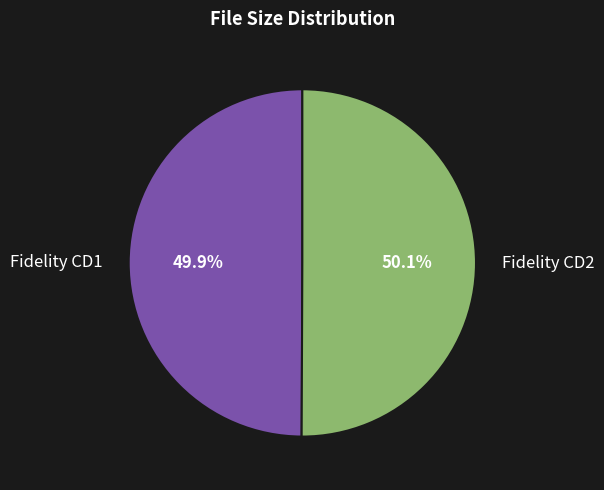

To the nearest percent, what is the average slice percentage?

50%